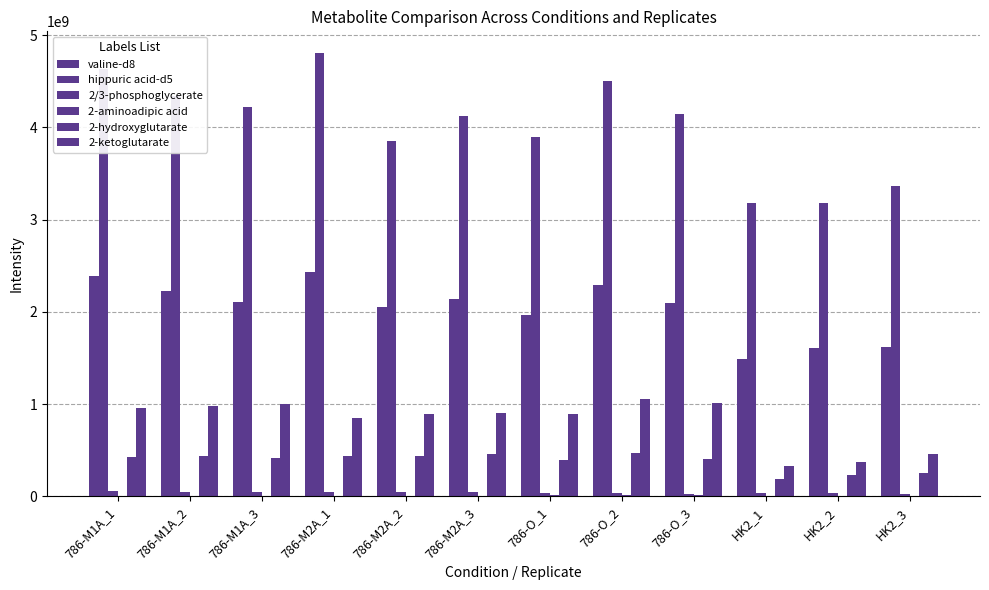

Where is 2-ketoglutarate nearest to the value 692550187?

786-M2A_1